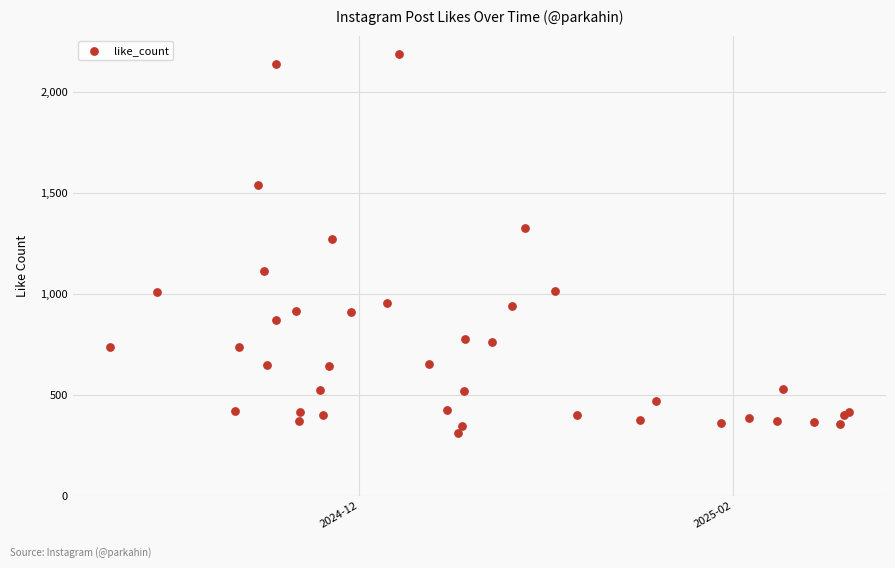

What Y value in the scatter plot is closest to 1248?

1273